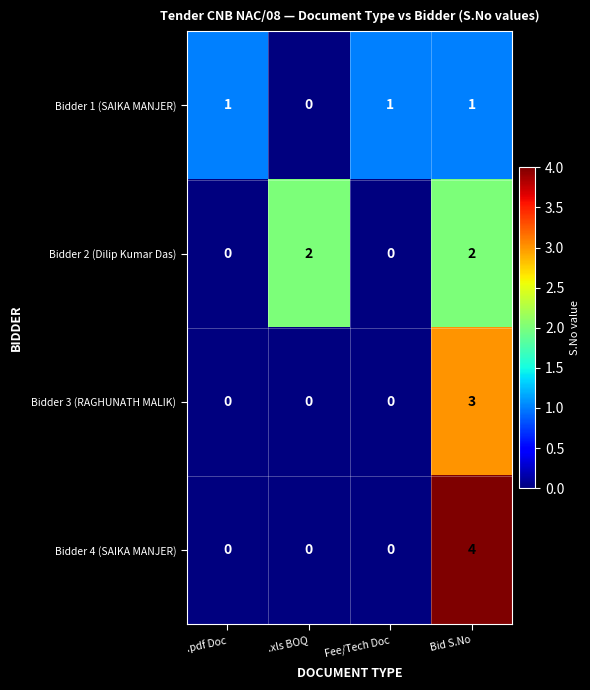

Is the value of Bidder 4 (SAIKA MANJER) at .xls BOQ greater than the value of Bidder 3 (RAGHUNATH MALIK) at Bid S.No?

No